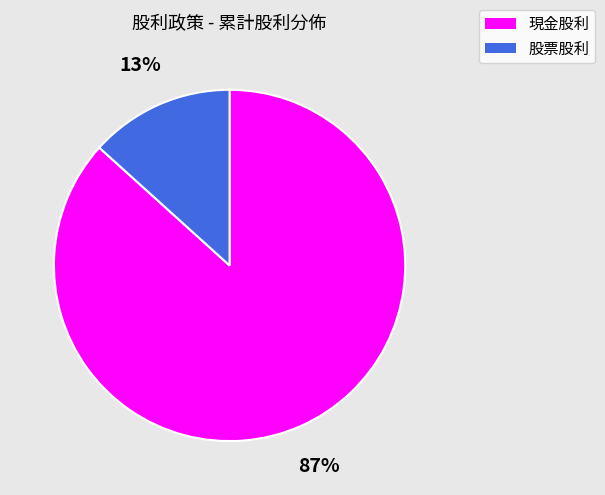

How many segments does this pie chart have?

2